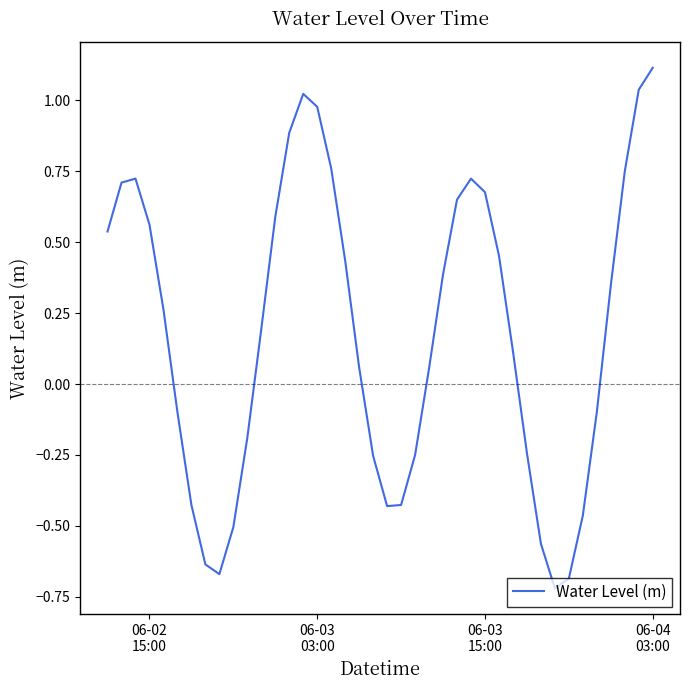

What is the average value?

0.2